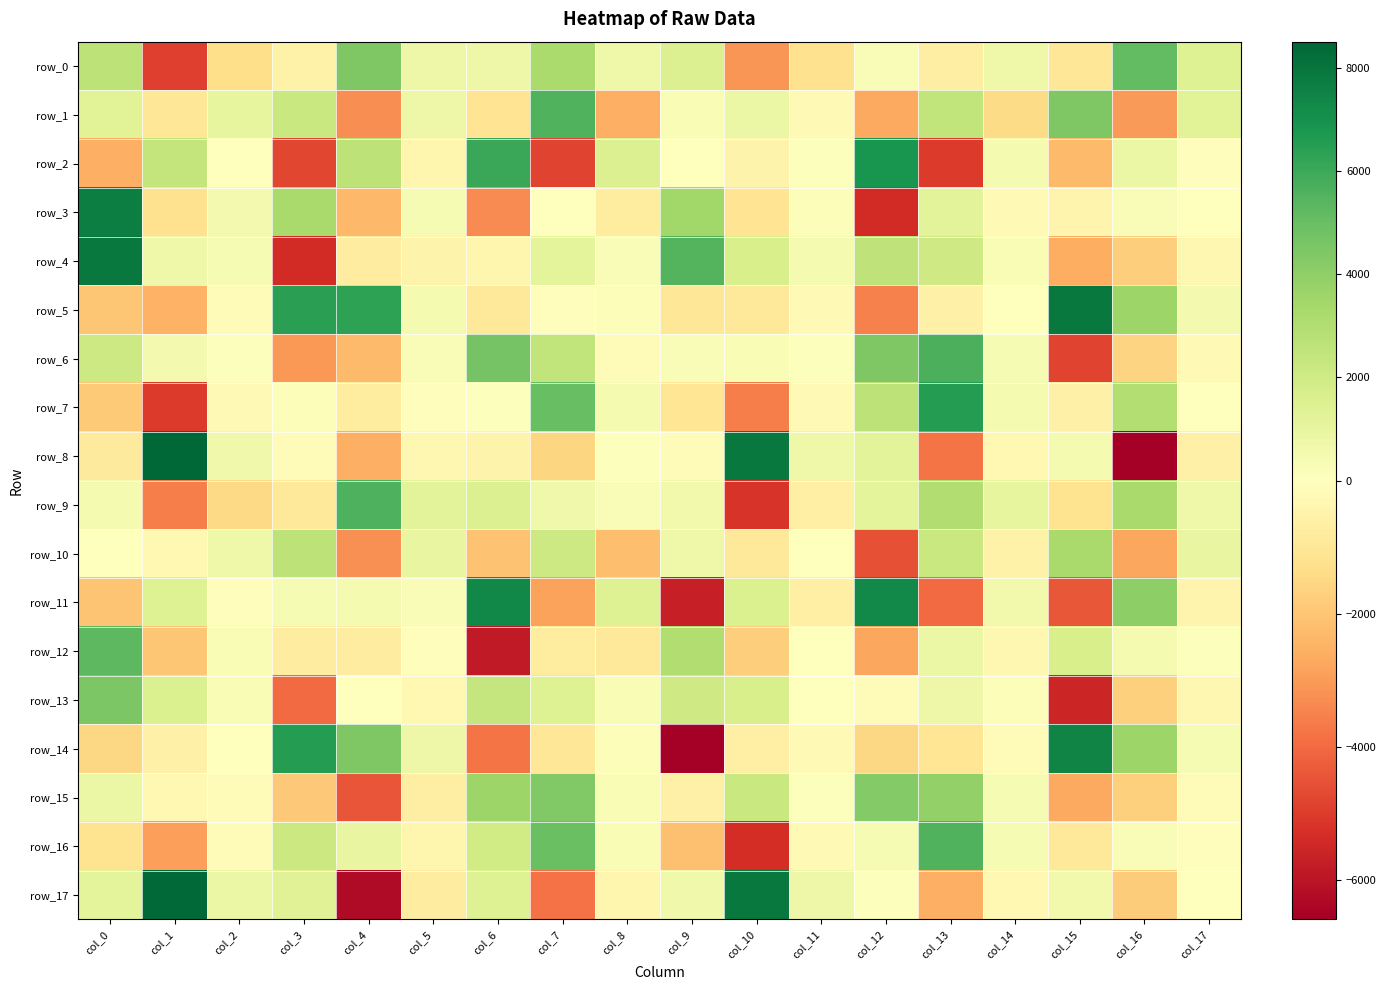

At which label is row_9 closest to 219?

col_8